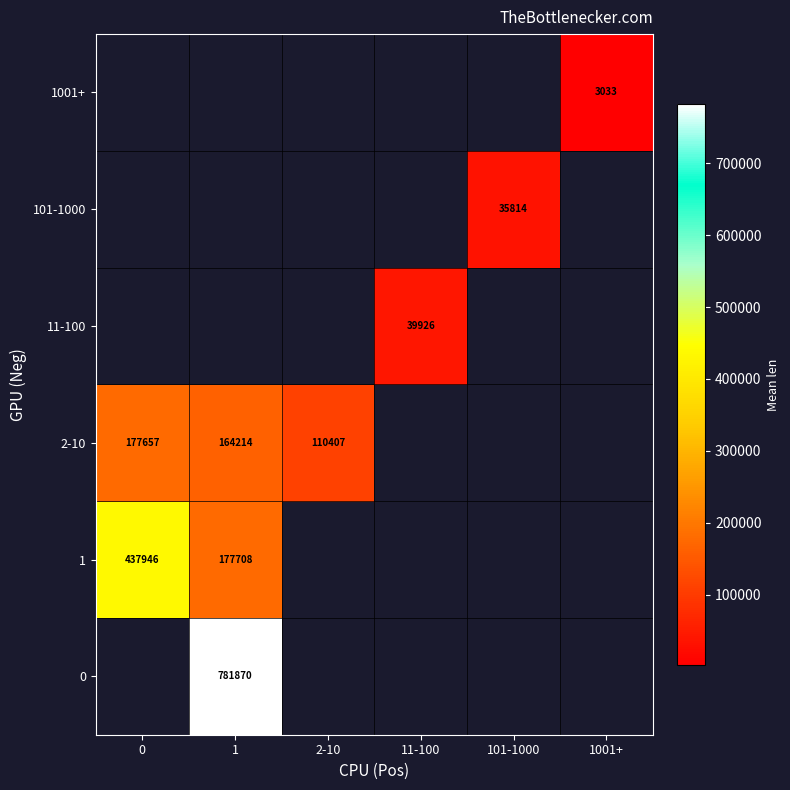

At which label is 1 closest to 307827?

1